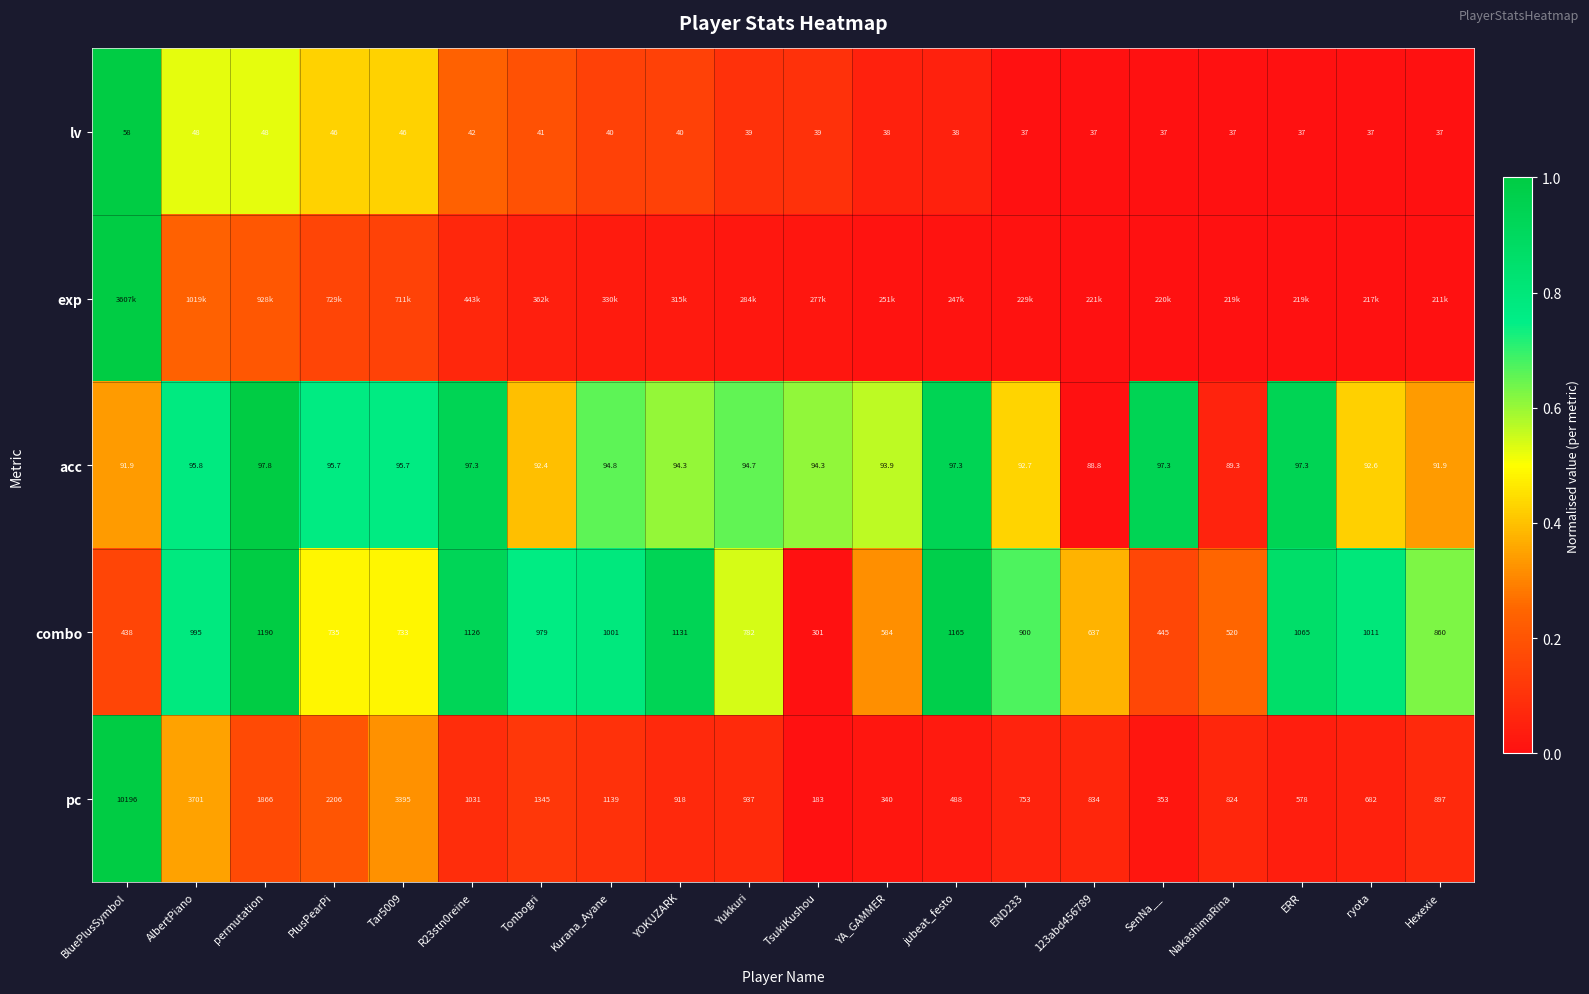

What is the spread (max minus min) of values at Tonbogri?

0.7